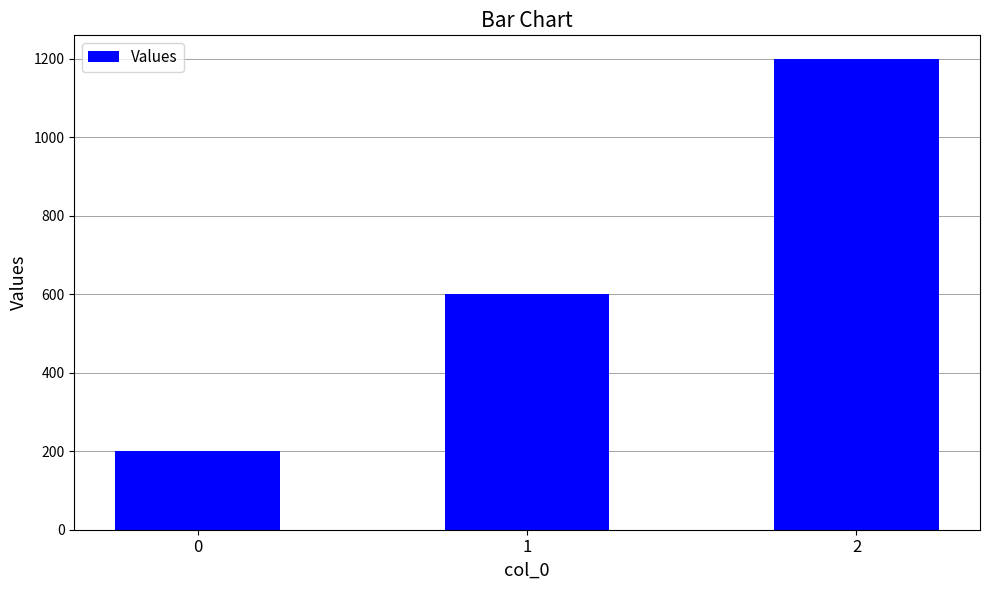

Reading right to left, transcribe all the data shown in this chart.

1200	600	200